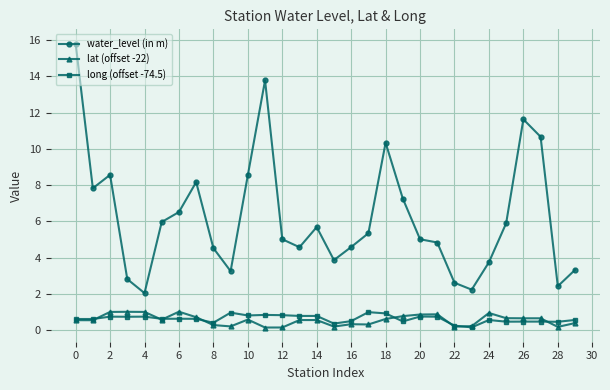

True or false: water_level (in m) and lat (offset -22) intersect in this chart.

False